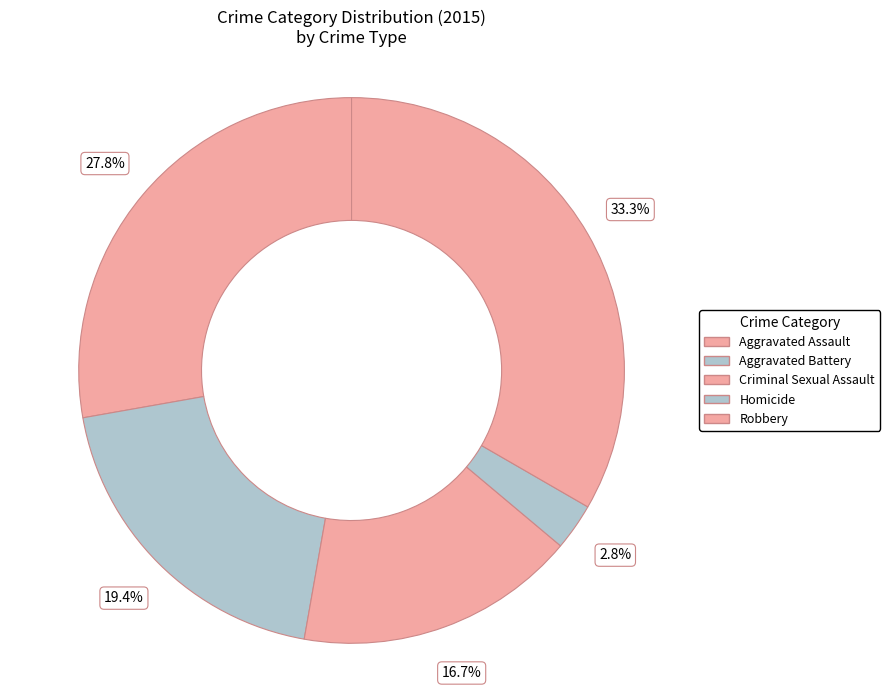

What percentage is the Aggravated Assault slice, to the nearest percent?

28%